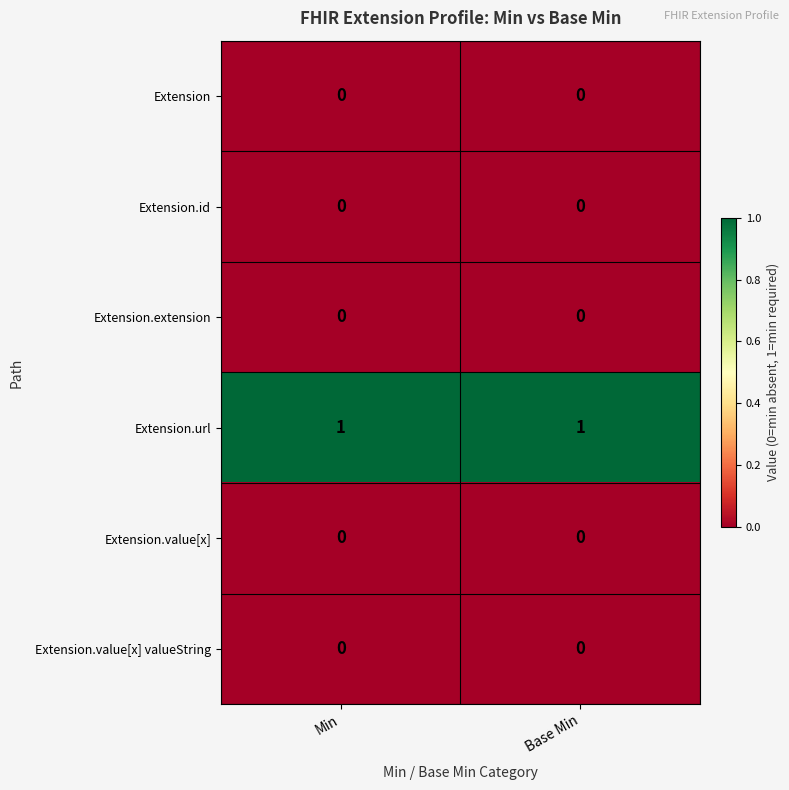

Which series has the largest total across all categories?

Extension.url